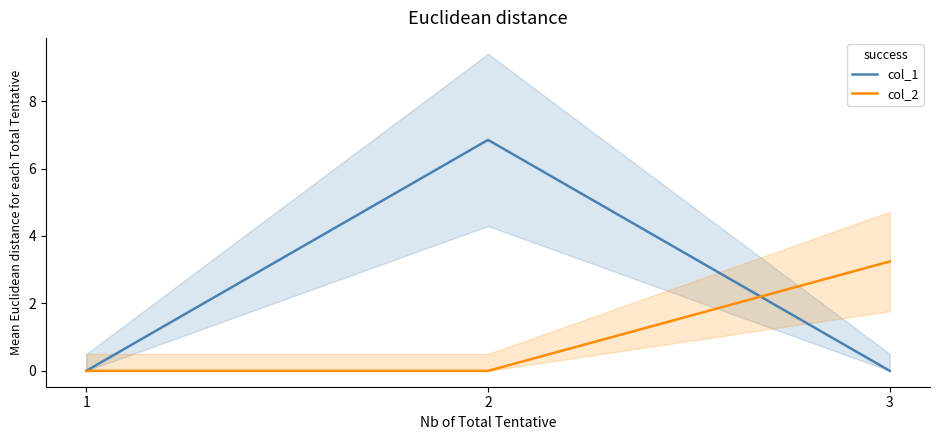

What is the difference between the maximum and minimum values in the col_1 series?

6.8